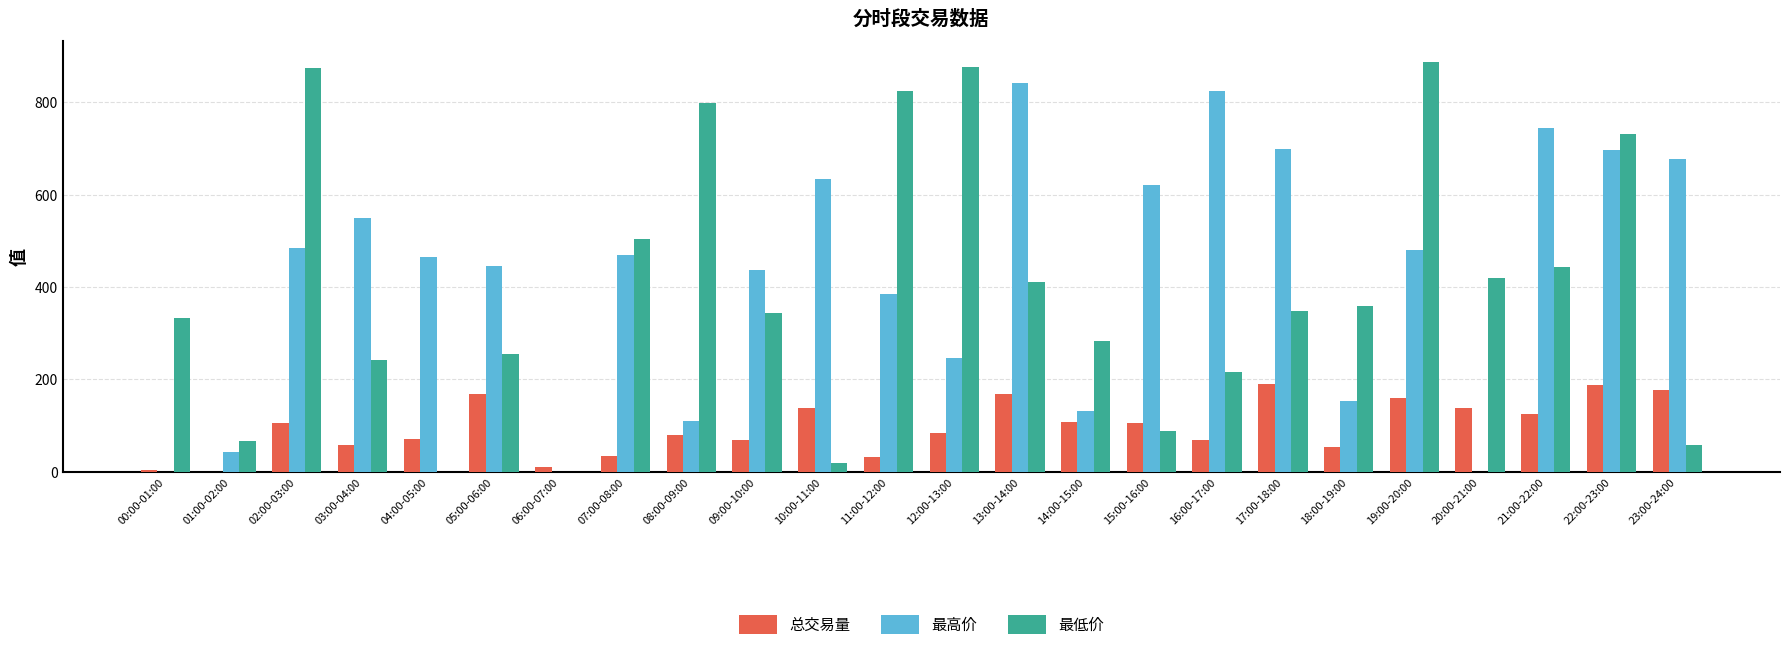

What are all the series names shown in the legend?

总交易量, 最高价, 最低价